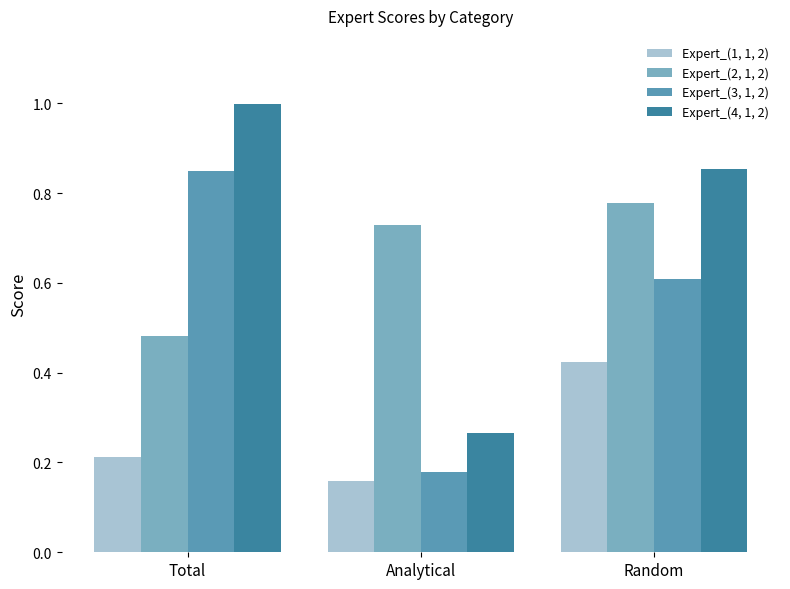

What are all the series names shown in the legend?

Expert_(1, 1, 2), Expert_(2, 1, 2), Expert_(3, 1, 2), Expert_(4, 1, 2)